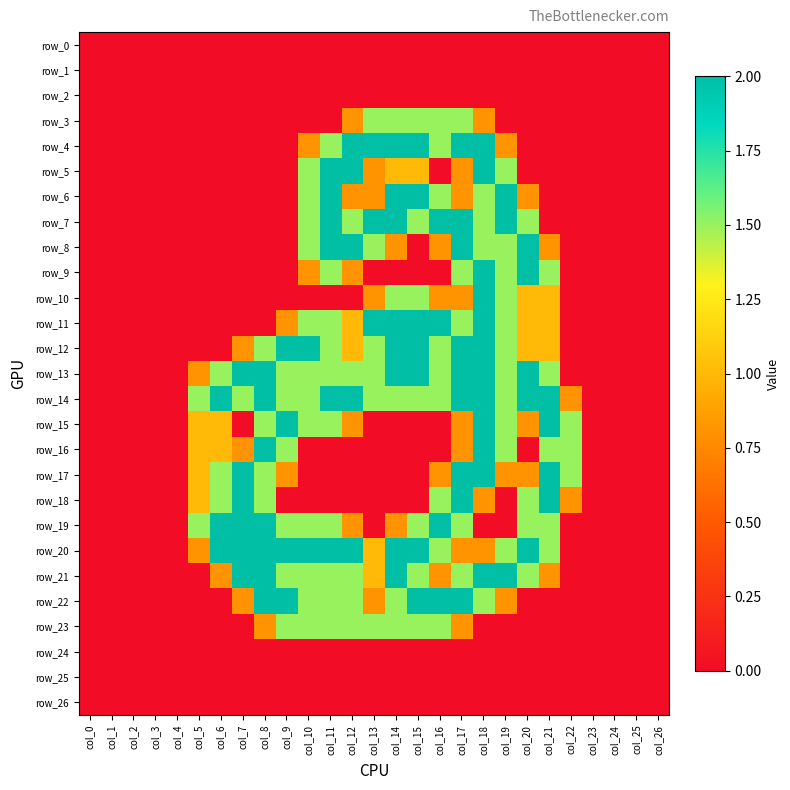

Reading left to right, list all the values displayed in this chart.

row_0: 0.0	0.0	0.0	0.0	0.0	0.0	0.0	0.0	0.0	0.0	0.0	0.0	0.0	0.0	0.0	0.0	0.0	0.0	0.0	0.0	0.0	0.0	0.0	0.0	0.0	0.0	0.0
row_1: 0.0	0.0	0.0	0.0	0.0	0.0	0.0	0.0	0.0	0.0	0.0	0.0	0.0	0.0	0.0	0.0	0.0	0.0	0.0	0.0	0.0	0.0	0.0	0.0	0.0	0.0	0.0
row_2: 0.0	0.0	0.0	0.0	0.0	0.0	0.0	0.0	0.0	0.0	0.0	0.0	0.0	0.0	0.0	0.0	0.0	0.0	0.0	0.0	0.0	0.0	0.0	0.0	0.0	0.0	0.0
row_3: 0.0	0.0	0.0	0.0	0.0	0.0	0.0	0.0	0.0	0.0	0.0	0.0	0.8	1.5	1.5	1.5	1.5	1.5	0.8	0.0	0.0	0.0	0.0	0.0	0.0	0.0	0.0
row_4: 0.0	0.0	0.0	0.0	0.0	0.0	0.0	0.0	0.0	0.0	0.8	1.5	2.0	2.0	2.0	2.0	1.5	2.0	2.0	0.8	0.0	0.0	0.0	0.0	0.0	0.0	0.0
row_5: 0.0	0.0	0.0	0.0	0.0	0.0	0.0	0.0	0.0	0.0	1.5	2.0	2.0	0.8	1.0	1.0	0.0	0.8	2.0	1.5	0.0	0.0	0.0	0.0	0.0	0.0	0.0
row_6: 0.0	0.0	0.0	0.0	0.0	0.0	0.0	0.0	0.0	0.0	1.5	2.0	0.8	0.8	2.0	2.0	1.5	0.8	1.5	2.0	0.8	0.0	0.0	0.0	0.0	0.0	0.0
row_7: 0.0	0.0	0.0	0.0	0.0	0.0	0.0	0.0	0.0	0.0	1.5	2.0	1.5	2.0	2.0	1.5	2.0	2.0	1.5	2.0	1.5	0.0	0.0	0.0	0.0	0.0	0.0
row_8: 0.0	0.0	0.0	0.0	0.0	0.0	0.0	0.0	0.0	0.0	1.5	2.0	2.0	1.5	0.8	0.0	0.8	2.0	1.5	1.5	2.0	0.8	0.0	0.0	0.0	0.0	0.0
row_9: 0.0	0.0	0.0	0.0	0.0	0.0	0.0	0.0	0.0	0.0	0.8	1.5	0.8	0.0	0.0	0.0	0.0	1.5	2.0	1.5	2.0	1.5	0.0	0.0	0.0	0.0	0.0
row_10: 0.0	0.0	0.0	0.0	0.0	0.0	0.0	0.0	0.0	0.0	0.0	0.0	0.0	0.8	1.5	1.5	0.8	0.8	2.0	1.5	1.0	1.0	0.0	0.0	0.0	0.0	0.0
row_11: 0.0	0.0	0.0	0.0	0.0	0.0	0.0	0.0	0.0	0.8	1.5	1.5	1.0	2.0	2.0	2.0	2.0	1.5	2.0	1.5	1.0	1.0	0.0	0.0	0.0	0.0	0.0
row_12: 0.0	0.0	0.0	0.0	0.0	0.0	0.0	0.8	1.5	2.0	2.0	1.5	1.0	1.5	2.0	2.0	1.5	2.0	2.0	1.5	1.0	1.0	0.0	0.0	0.0	0.0	0.0
row_13: 0.0	0.0	0.0	0.0	0.0	0.8	1.5	2.0	2.0	1.5	1.5	1.5	1.5	1.5	2.0	2.0	1.5	2.0	2.0	1.5	2.0	1.5	0.0	0.0	0.0	0.0	0.0
row_14: 0.0	0.0	0.0	0.0	0.0	1.5	2.0	1.5	2.0	1.5	1.5	2.0	2.0	1.5	1.5	1.5	1.5	2.0	2.0	1.5	2.0	2.0	0.8	0.0	0.0	0.0	0.0
row_15: 0.0	0.0	0.0	0.0	0.0	1.0	1.0	0.0	1.5	2.0	1.5	1.5	0.8	0.0	0.0	0.0	0.0	0.8	2.0	1.5	0.8	2.0	1.5	0.0	0.0	0.0	0.0
row_16: 0.0	0.0	0.0	0.0	0.0	1.0	1.0	0.8	2.0	1.5	0.0	0.0	0.0	0.0	0.0	0.0	0.0	0.8	2.0	1.5	0.0	1.5	1.5	0.0	0.0	0.0	0.0
row_17: 0.0	0.0	0.0	0.0	0.0	1.0	1.5	2.0	1.5	0.8	0.0	0.0	0.0	0.0	0.0	0.0	0.8	2.0	2.0	0.8	0.8	2.0	1.5	0.0	0.0	0.0	0.0
row_18: 0.0	0.0	0.0	0.0	0.0	1.0	1.5	2.0	1.5	0.0	0.0	0.0	0.0	0.0	0.0	0.0	1.5	2.0	0.8	0.0	1.5	2.0	0.8	0.0	0.0	0.0	0.0
row_19: 0.0	0.0	0.0	0.0	0.0	1.5	2.0	2.0	2.0	1.5	1.5	1.5	0.8	0.0	0.8	1.5	2.0	1.5	0.0	0.0	1.5	1.5	0.0	0.0	0.0	0.0	0.0
row_20: 0.0	0.0	0.0	0.0	0.0	0.8	2.0	2.0	2.0	2.0	2.0	2.0	2.0	1.0	2.0	2.0	1.5	0.8	0.8	1.5	2.0	1.5	0.0	0.0	0.0	0.0	0.0
row_21: 0.0	0.0	0.0	0.0	0.0	0.0	0.8	2.0	2.0	1.5	1.5	1.5	1.5	1.0	2.0	1.5	0.8	1.5	2.0	2.0	1.5	0.8	0.0	0.0	0.0	0.0	0.0
row_22: 0.0	0.0	0.0	0.0	0.0	0.0	0.0	0.8	2.0	2.0	1.5	1.5	1.5	0.8	1.5	2.0	2.0	2.0	1.5	0.8	0.0	0.0	0.0	0.0	0.0	0.0	0.0
row_23: 0.0	0.0	0.0	0.0	0.0	0.0	0.0	0.0	0.8	1.5	1.5	1.5	1.5	1.5	1.5	1.5	1.5	0.8	0.0	0.0	0.0	0.0	0.0	0.0	0.0	0.0	0.0
row_24: 0.0	0.0	0.0	0.0	0.0	0.0	0.0	0.0	0.0	0.0	0.0	0.0	0.0	0.0	0.0	0.0	0.0	0.0	0.0	0.0	0.0	0.0	0.0	0.0	0.0	0.0	0.0
row_25: 0.0	0.0	0.0	0.0	0.0	0.0	0.0	0.0	0.0	0.0	0.0	0.0	0.0	0.0	0.0	0.0	0.0	0.0	0.0	0.0	0.0	0.0	0.0	0.0	0.0	0.0	0.0
row_26: 0.0	0.0	0.0	0.0	0.0	0.0	0.0	0.0	0.0	0.0	0.0	0.0	0.0	0.0	0.0	0.0	0.0	0.0	0.0	0.0	0.0	0.0	0.0	0.0	0.0	0.0	0.0